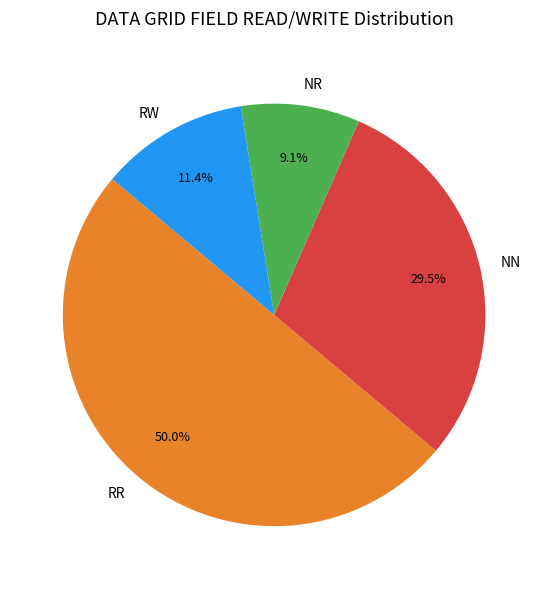

To the nearest percent, what is the combined percentage of NR and RW?

20%